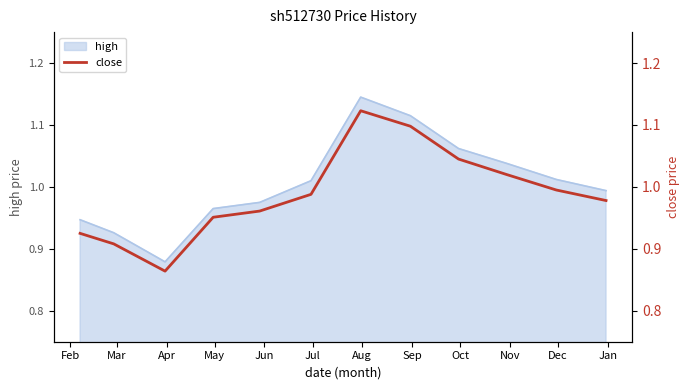

What is the sum of the values at Feb and May?

1.9